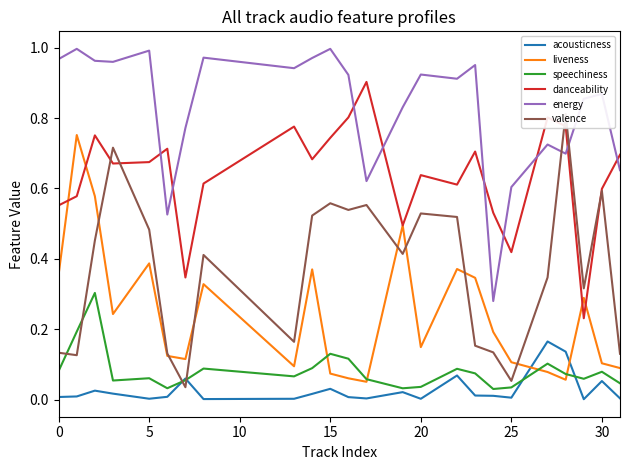

Which series has the largest total across all categories?

energy